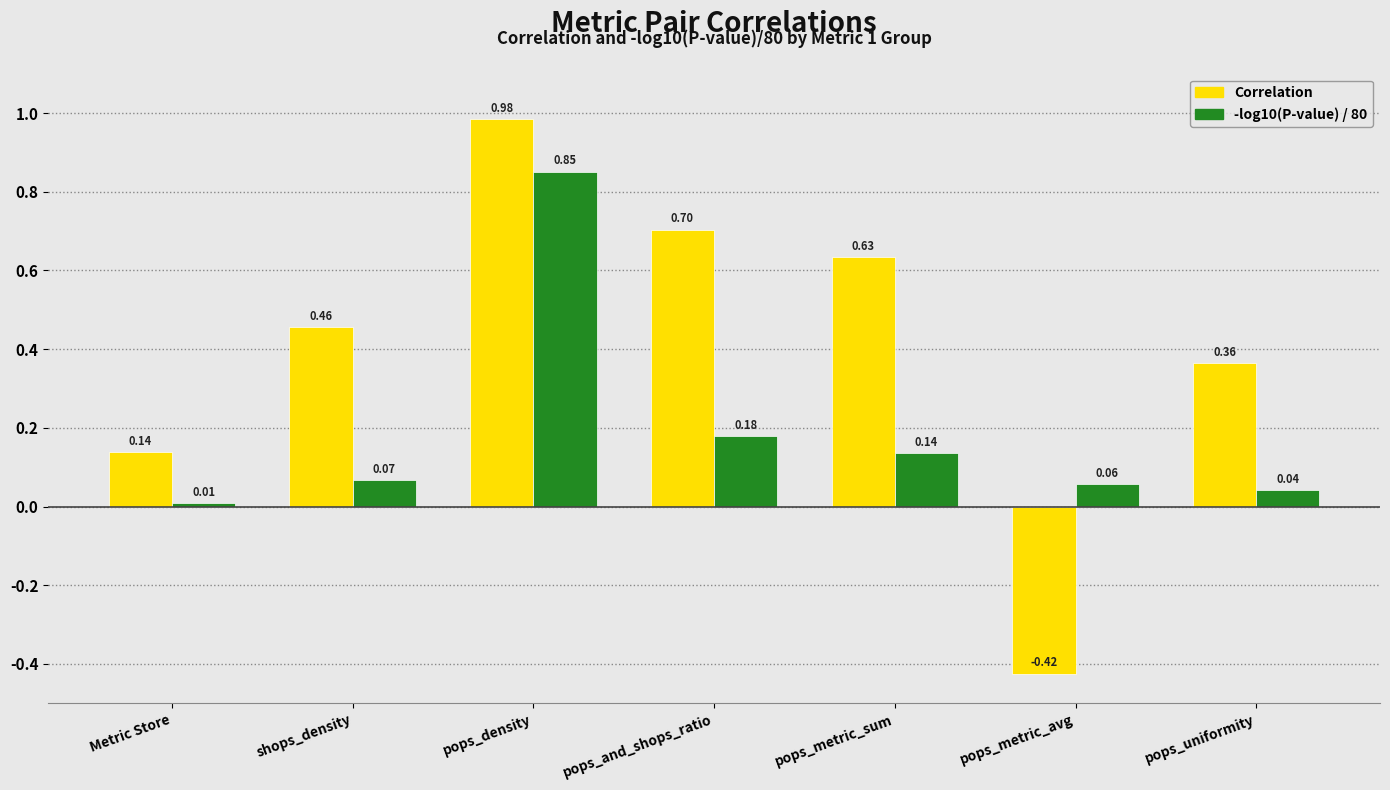

What is the difference between the Correlation values at pops_uniformity and pops_metric_sum?

0.3